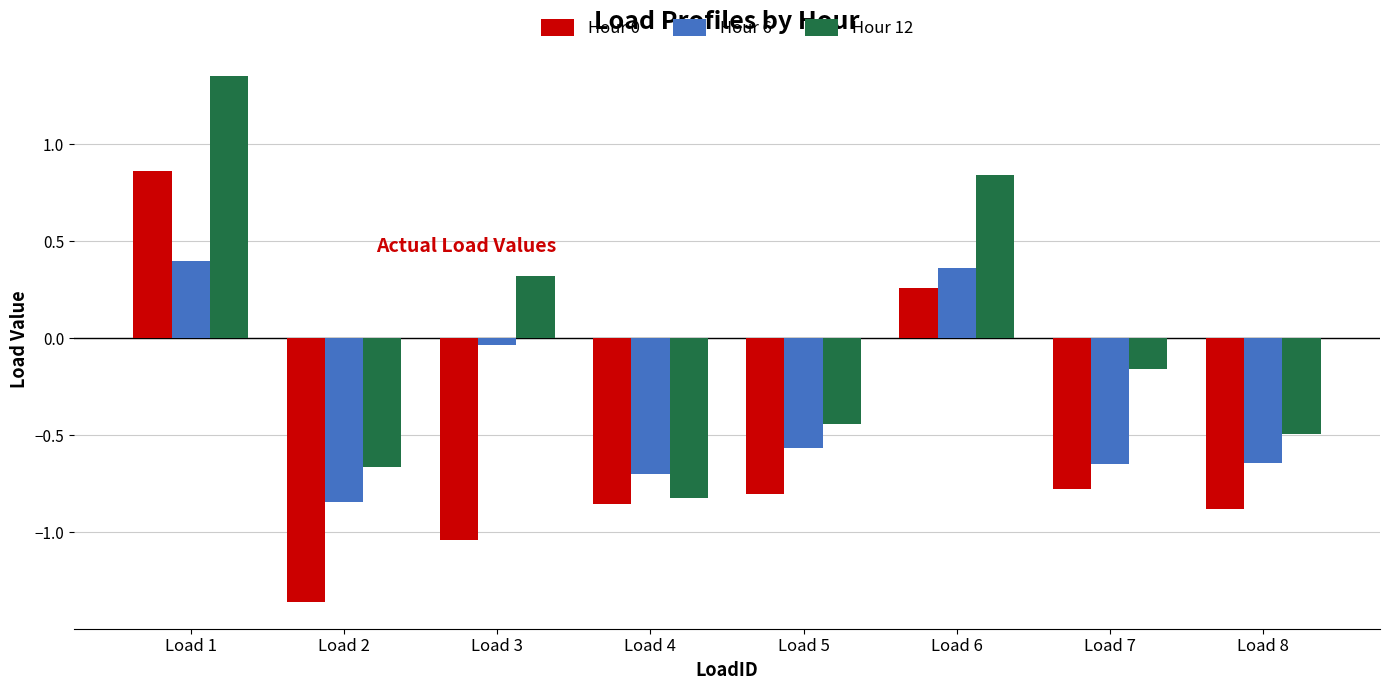

The Hour 0 series shows -0.9 at Load 4. True or false?

True